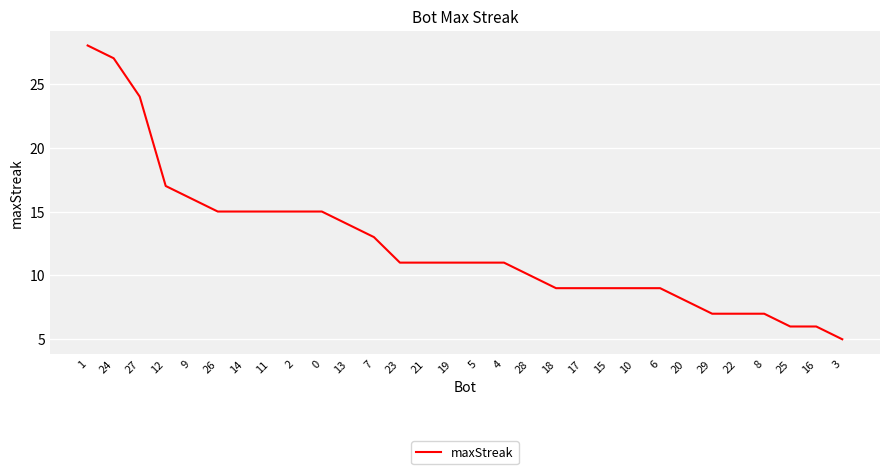

True or false: the data shows 15 at 11.

True